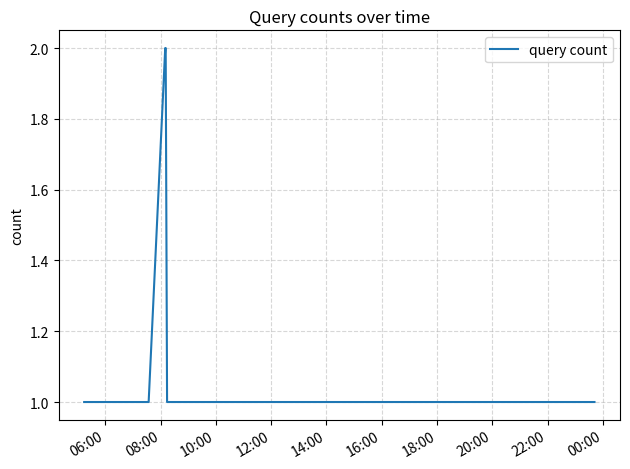

Count the number of categories in the chart.

6